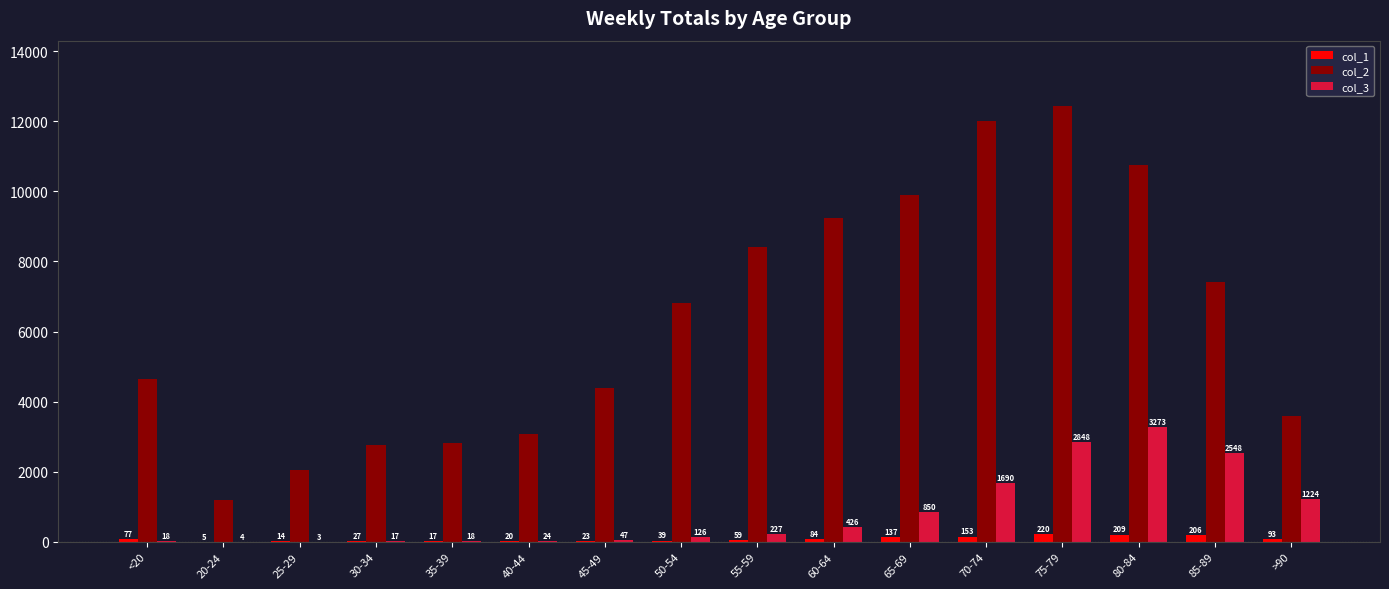

True or false: col_2 has a value of 3722 at 35-39.

False